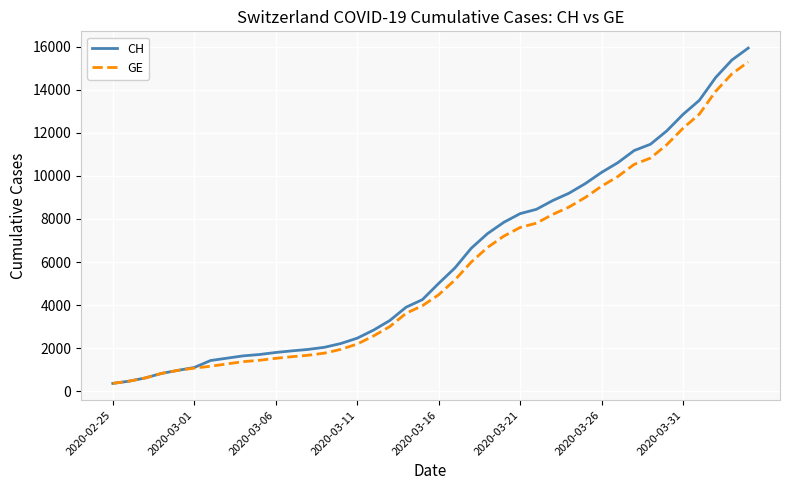

What is the average value of the GE series?

5641